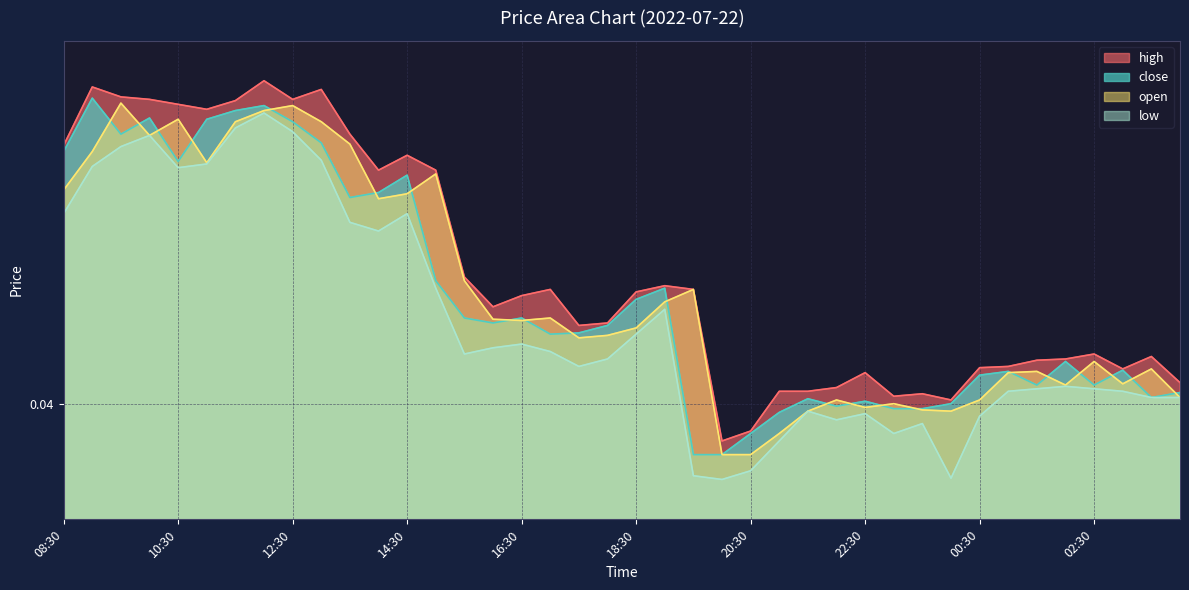

Where is the first local maximum for open?

09:30